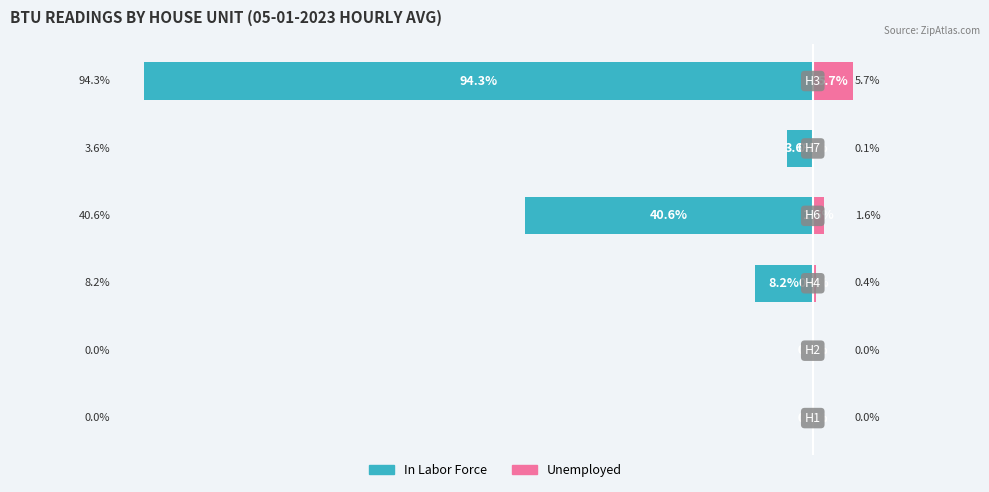

At how many categories does at least one series exceed -33?

6